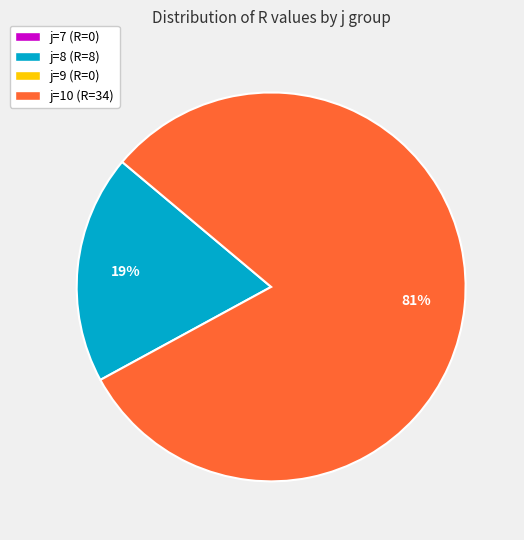

Count the number of slices in the pie.

2